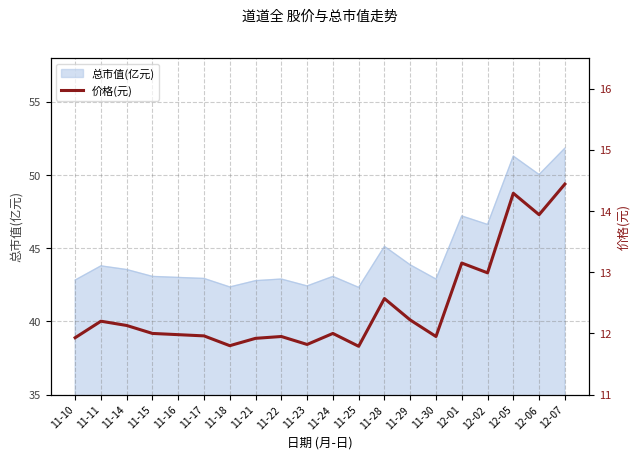

Is it true that the value at 12-06 is 18.3?

False